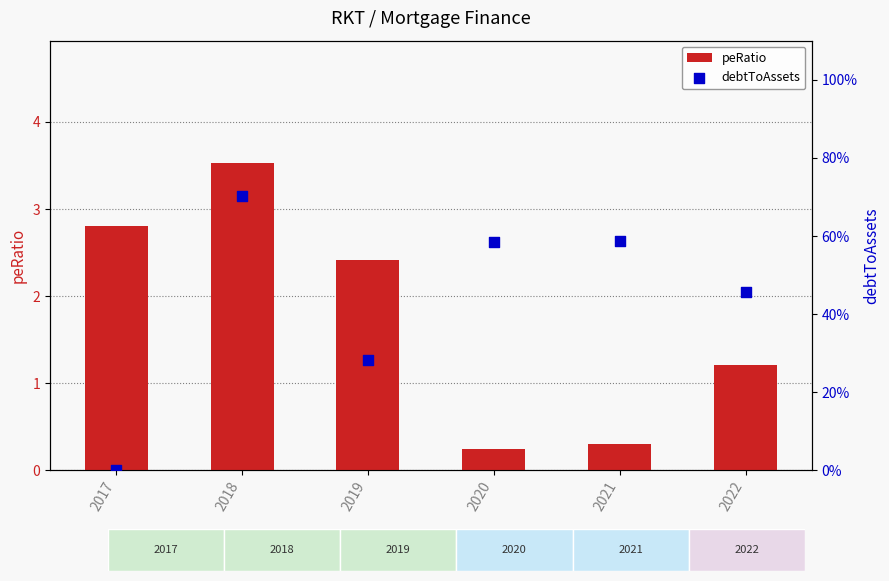

What is the total value across all series at 2017?

2.8